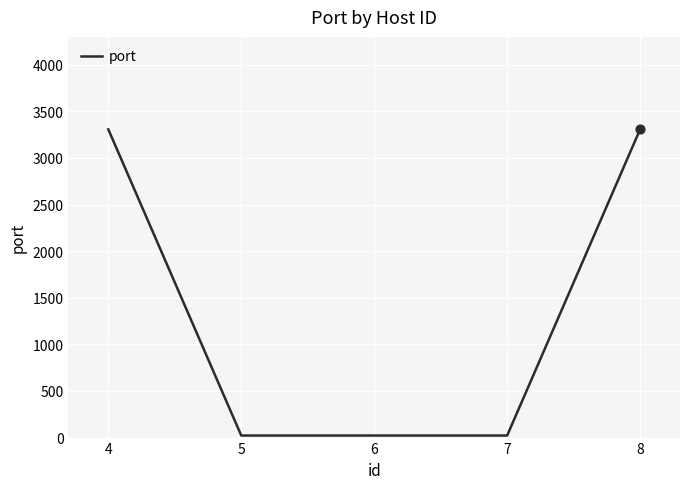

Approximately how many times larger is the value at 8 compared to 4?

1.0